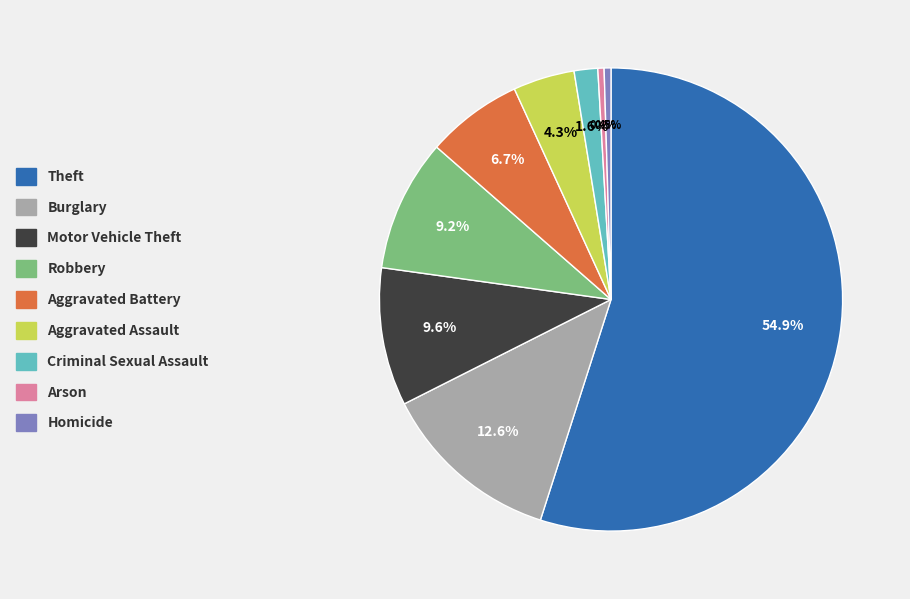

Combined, do Arson and Burglary account for over 50%?

No